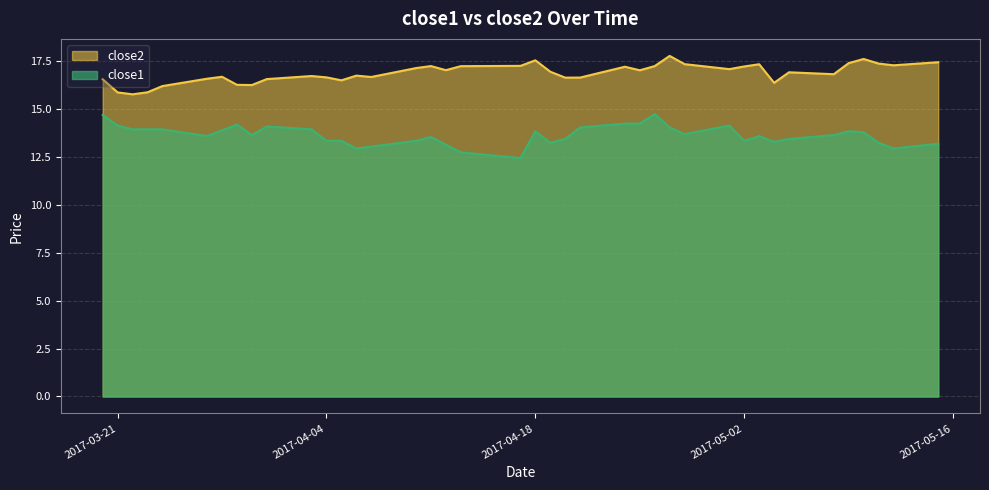

What is the average value of the close2 series?

16.9